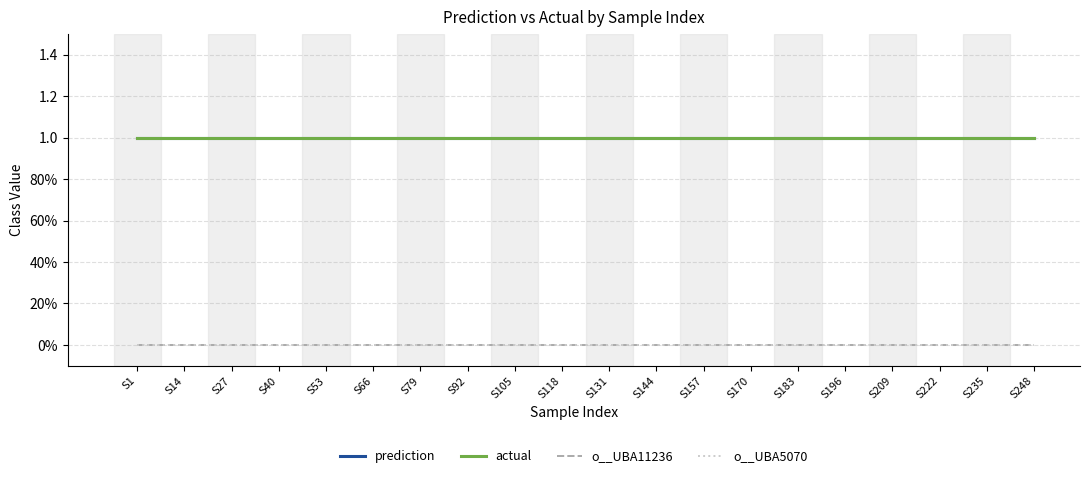

Does the chart display data point markers on the line(s)?

No